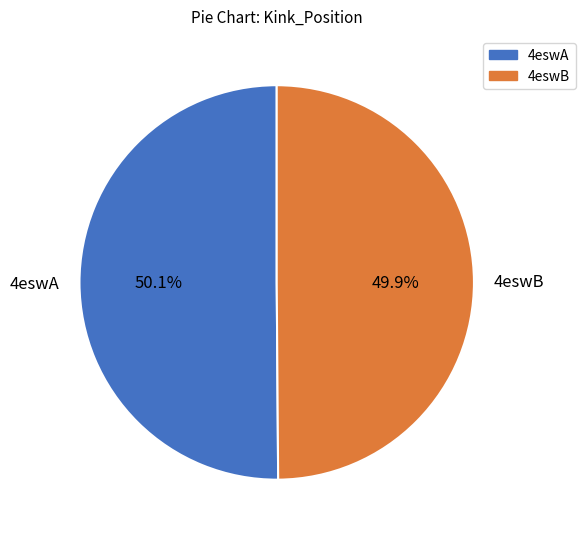

What percentage is NOT represented by 4eswB?

50.1%